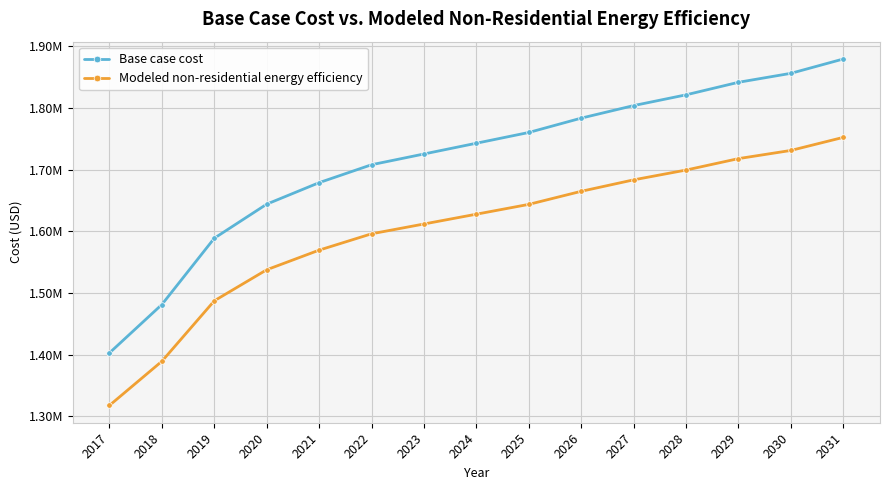

Does the chart have visible grid lines?

Yes